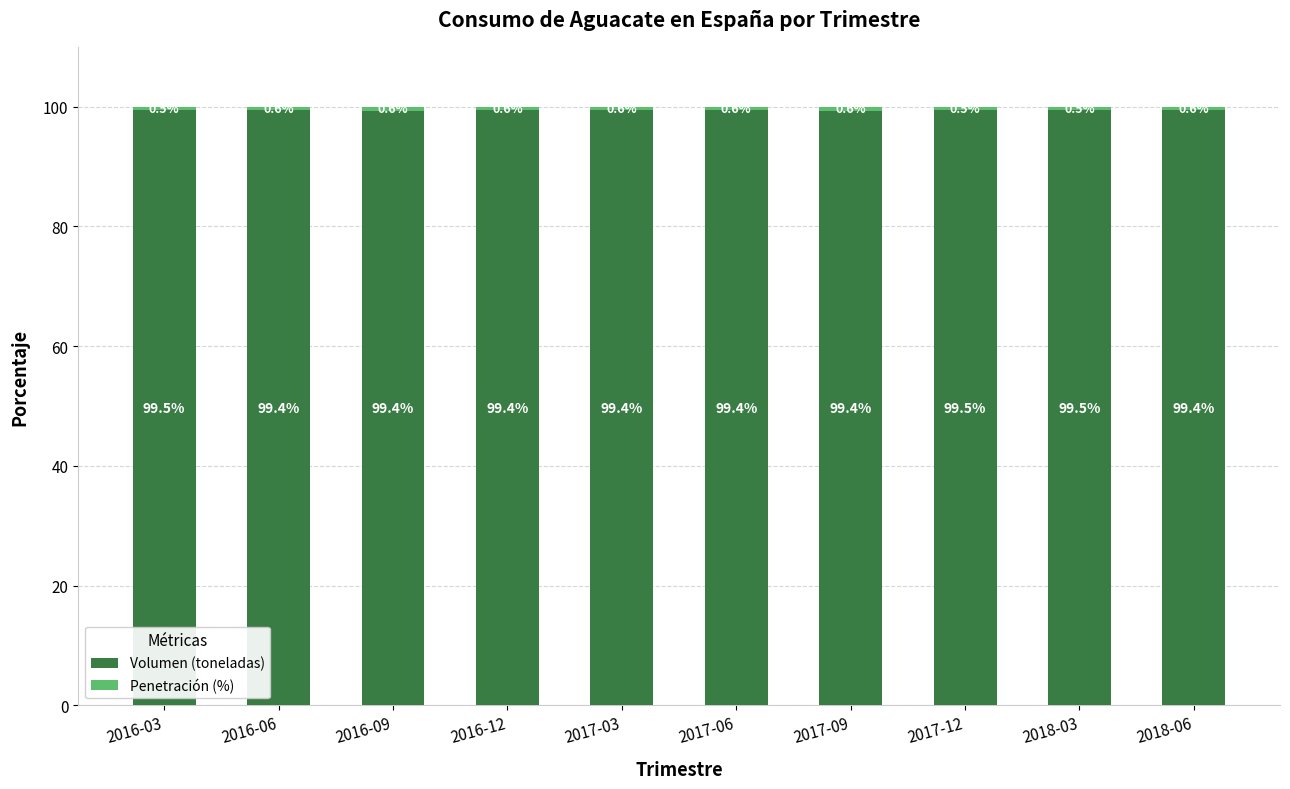

What is the sum of the Volumen (toneladas) values at 2016-03 and 2016-06?

198.9